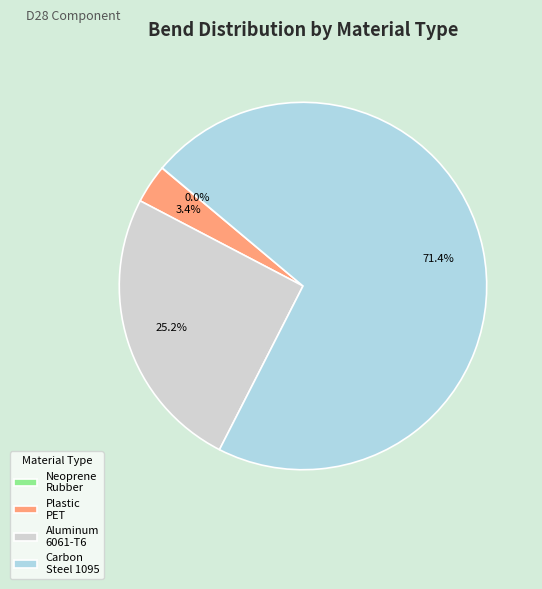

Which has a higher value, Aluminum 6061-T6 or Plastic PET?

Aluminum 6061-T6